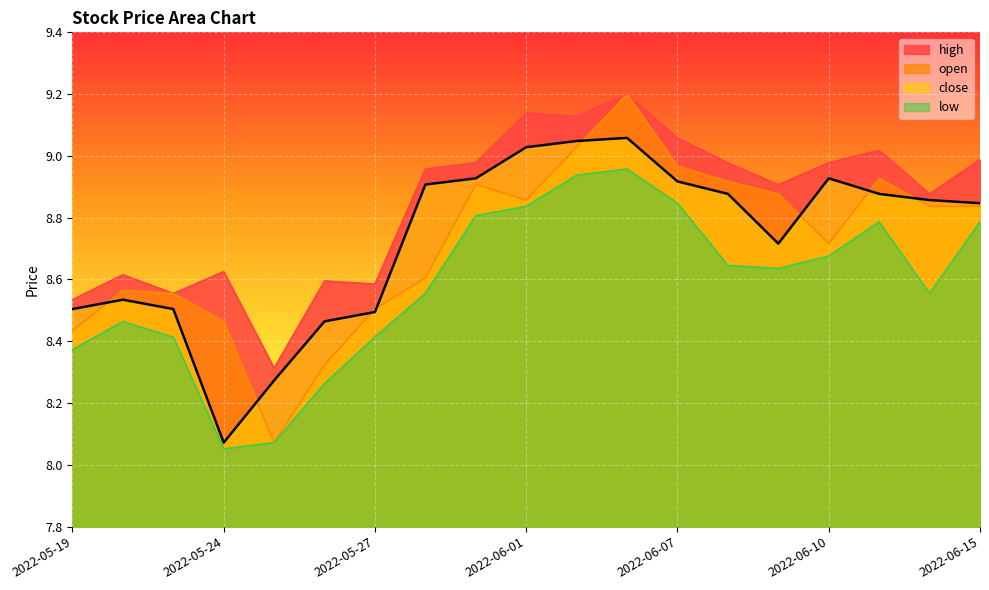

In high, how many points are higher than both neighbors (excluding endpoints)?

6